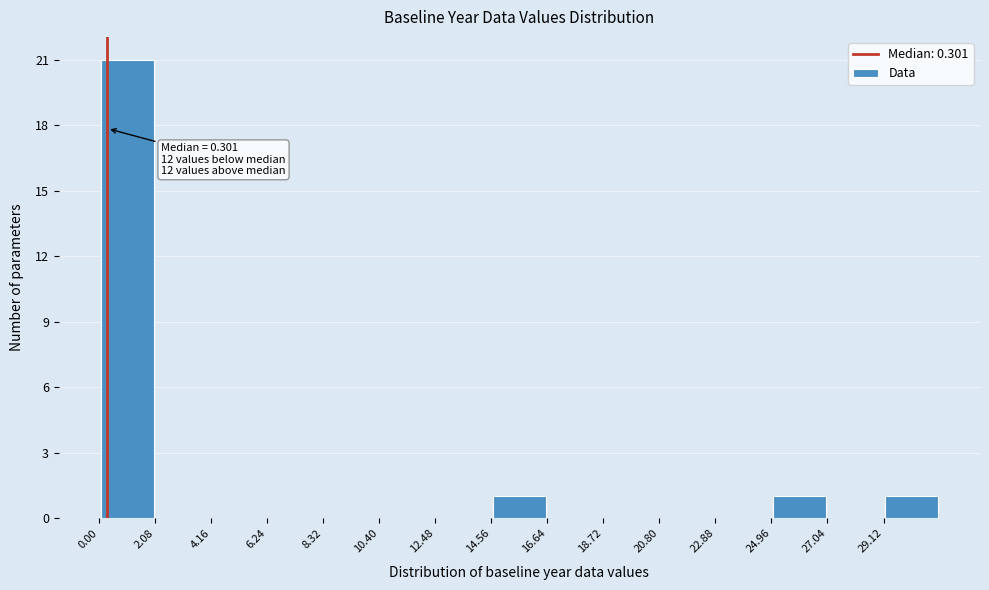

Over which range of the x-axis is the bar tallest?

0.0 to 2.0